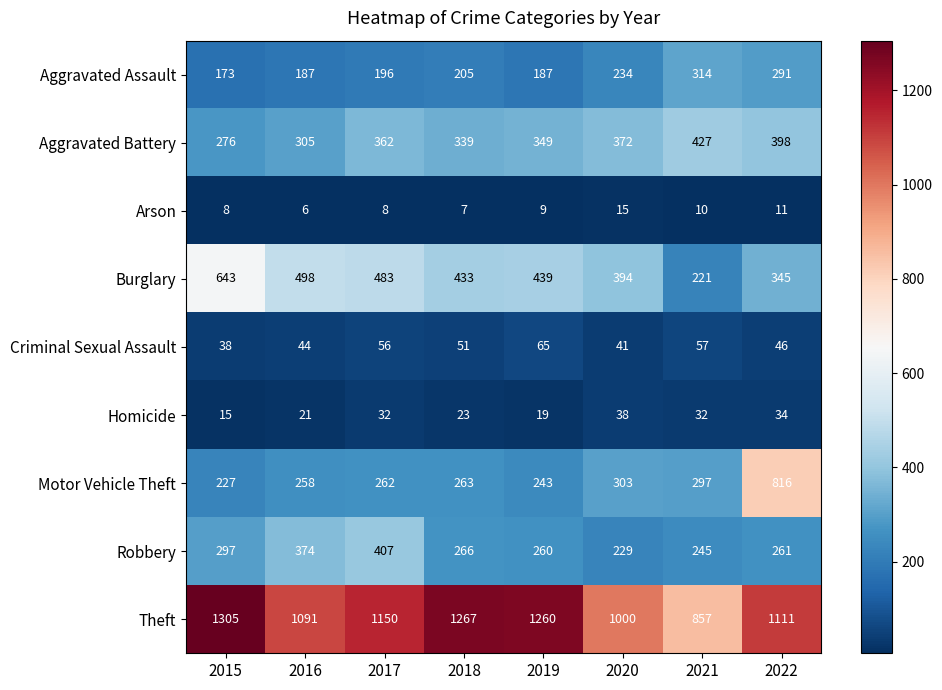

How many series are shown in this chart?

9